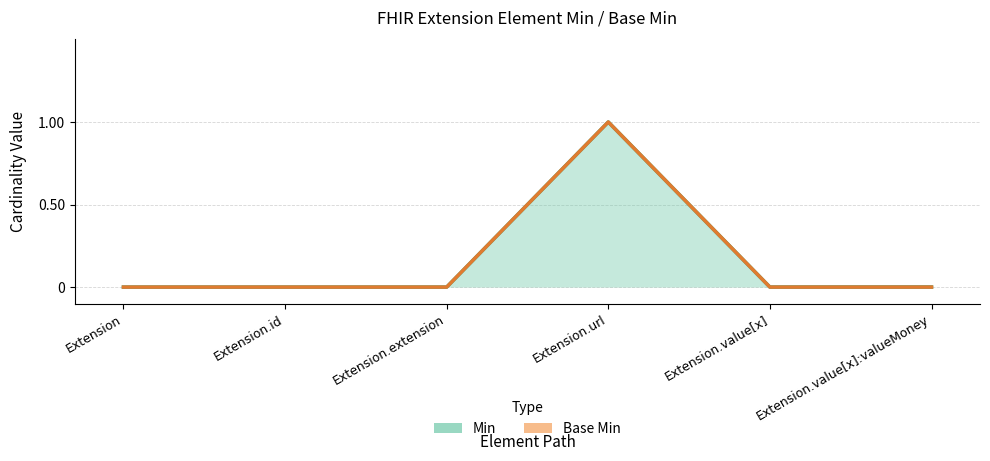

What are all the series names shown in the legend?

Min, Base Min